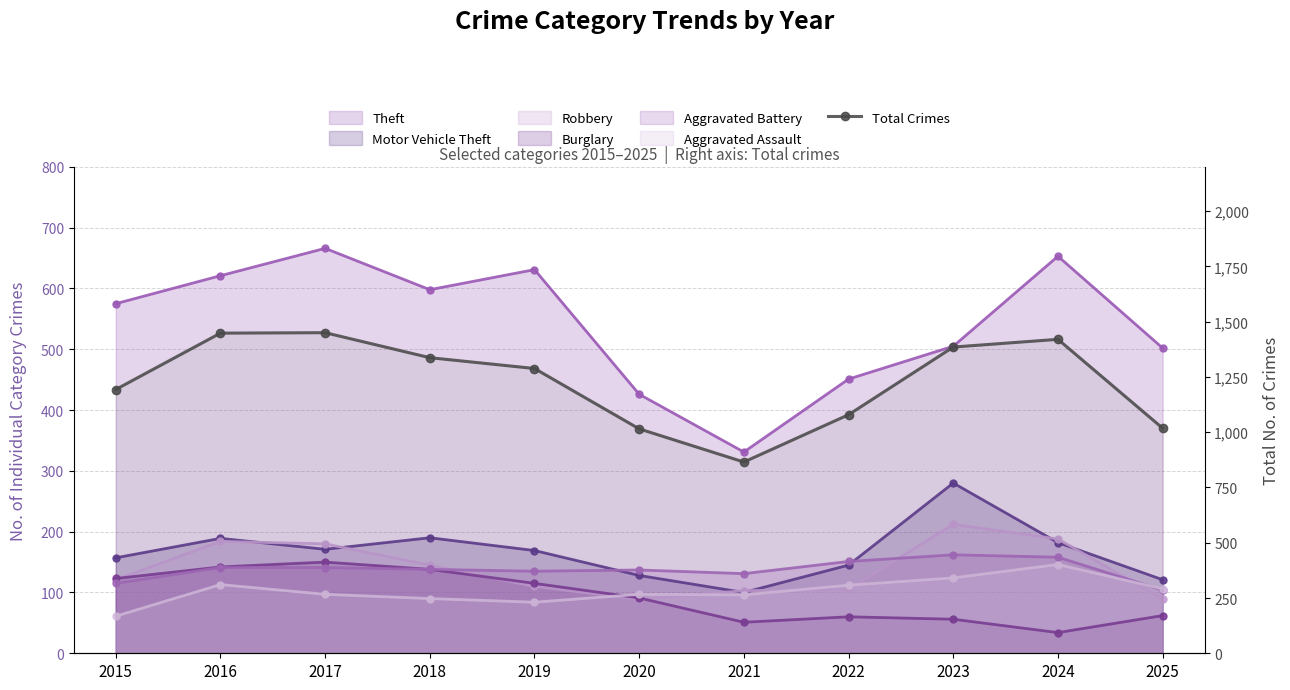

What is the difference between the second highest and second lowest values?

433